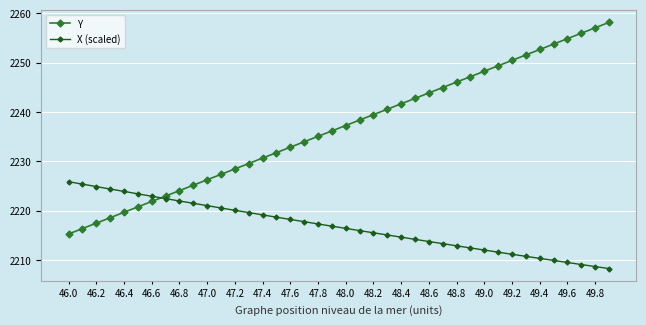

Rank the series by their maximum value, from lowest to highest.

X (scaled), Y